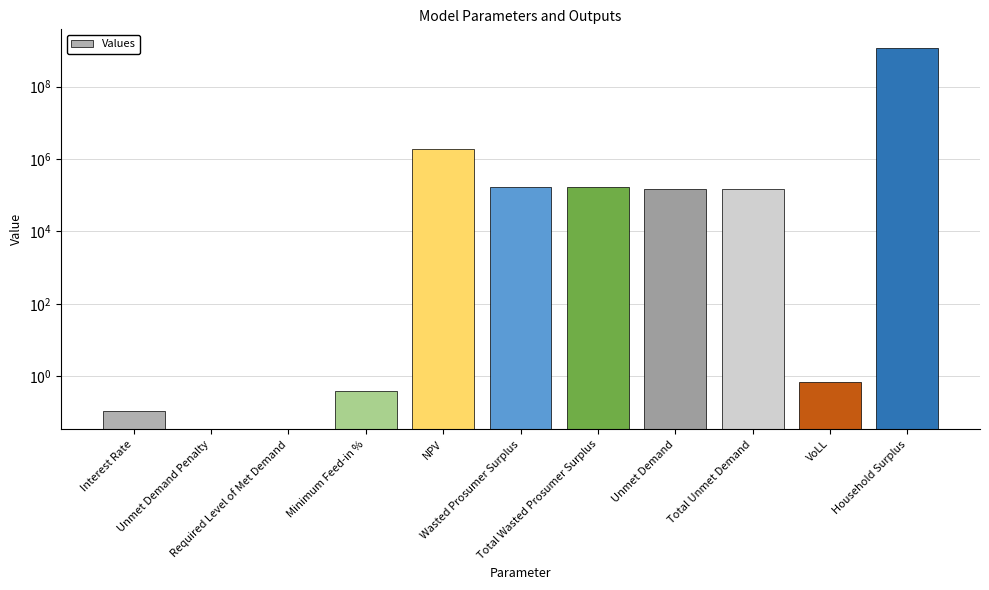

What is the change in value from Unmet Demand to VoLL?

-148592.2